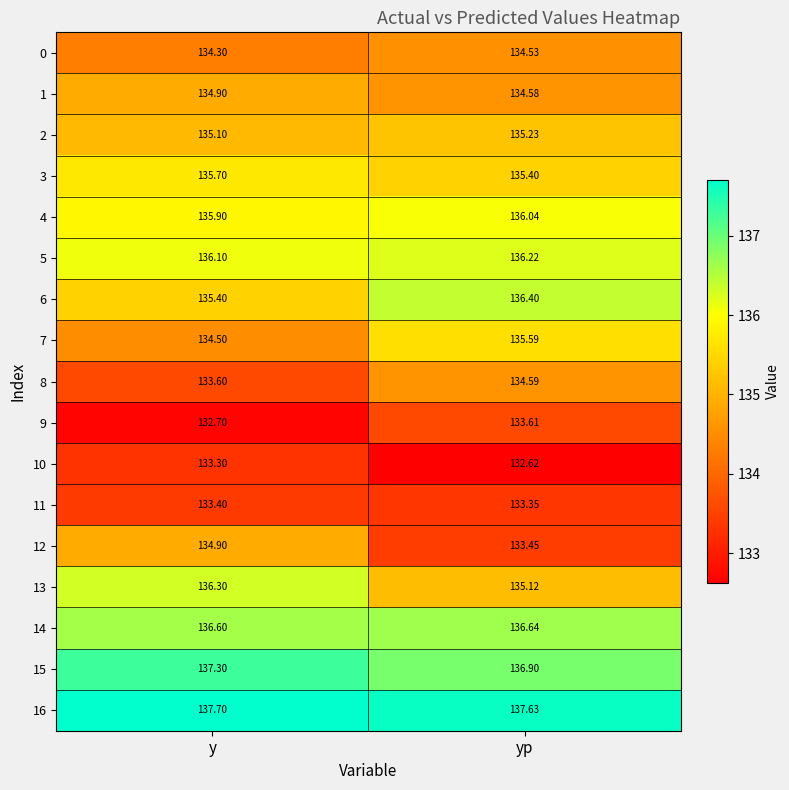

At which category does the chart reach its peak across all series?

y